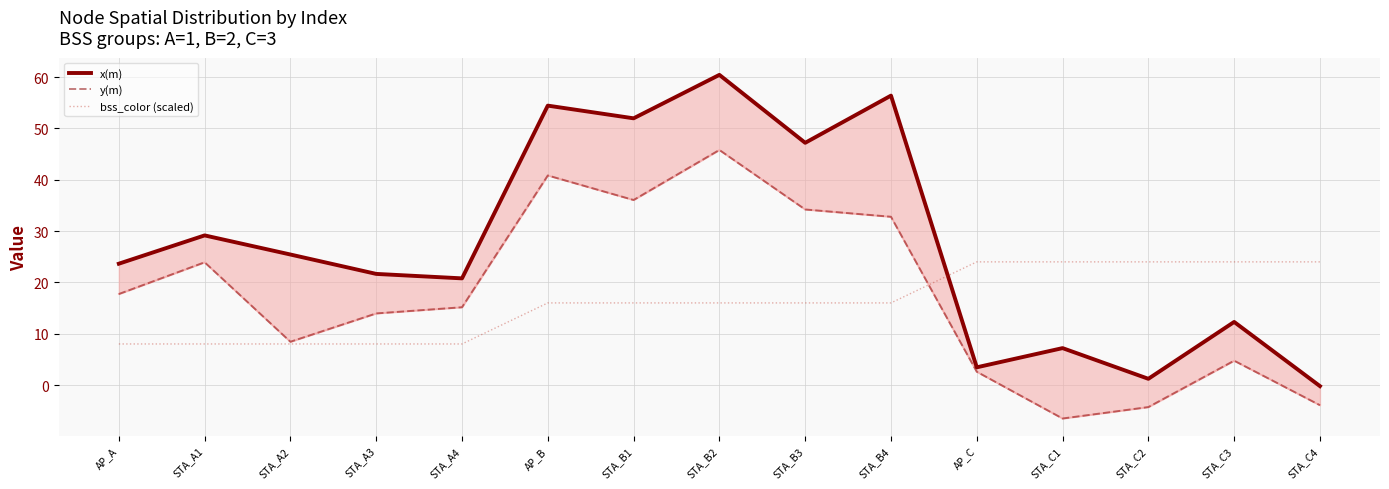

How many data points in bss_color (scaled) are above 16?

5